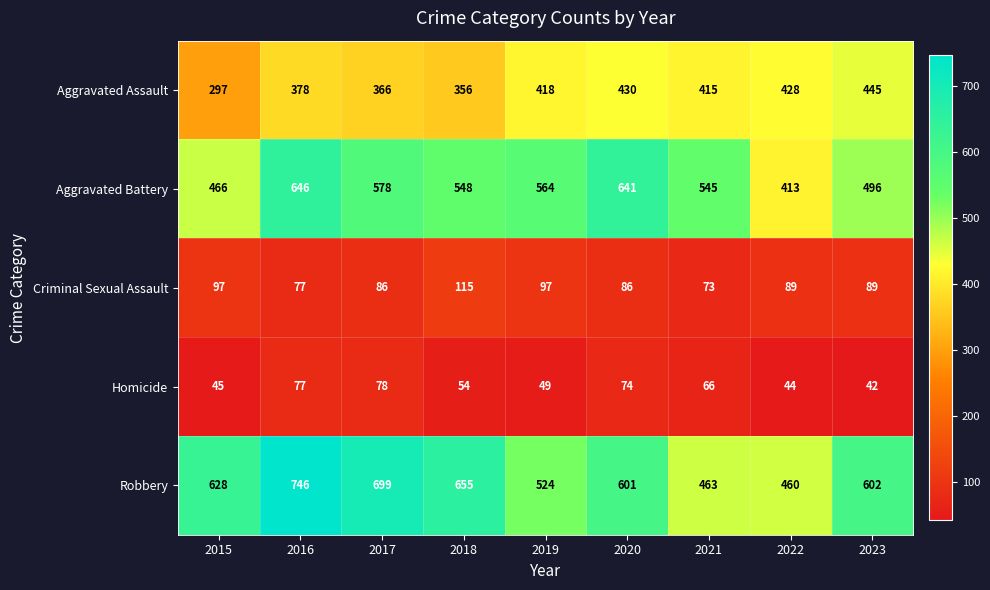

List the series in order of their peak value, highest first.

Robbery, Aggravated Battery, Aggravated Assault, Criminal Sexual Assault, Homicide